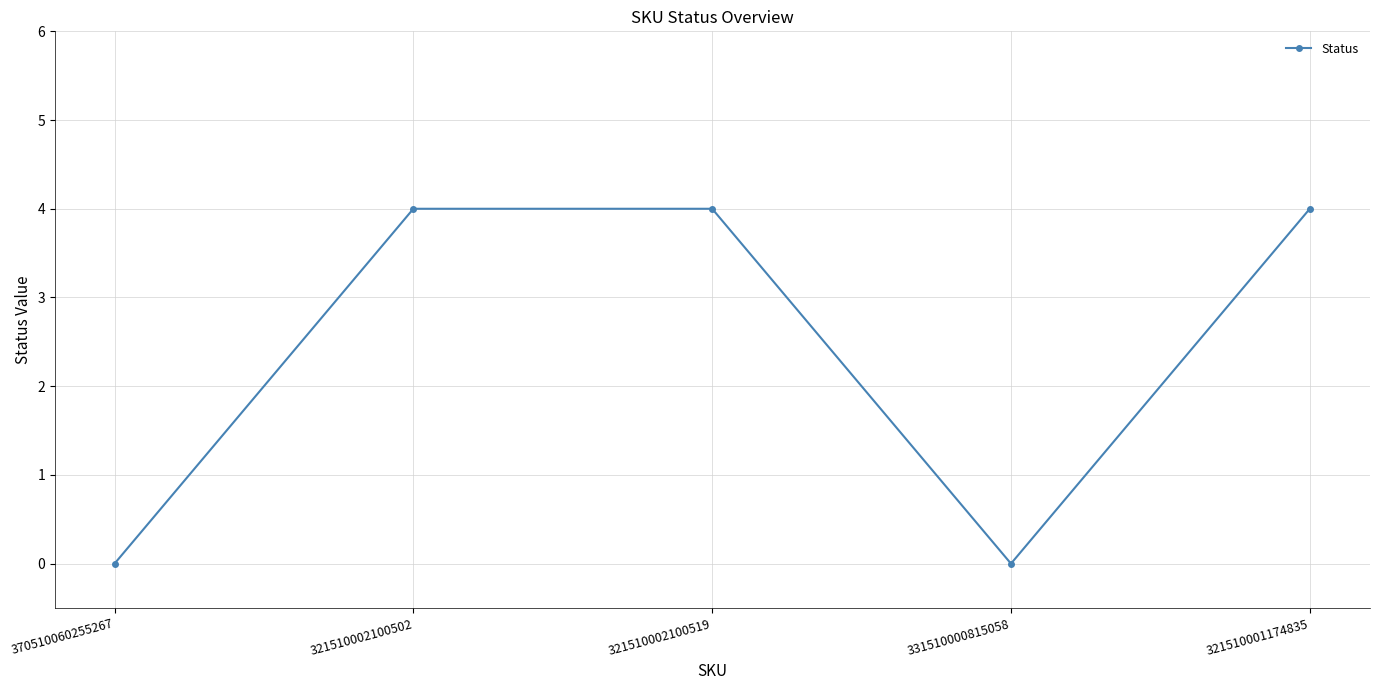

Reading left to right, transcribe all the data shown in this chart.

370510060255267=0	321510002100502=4	321510002100519=4	331510000815058=0	321510001174835=4